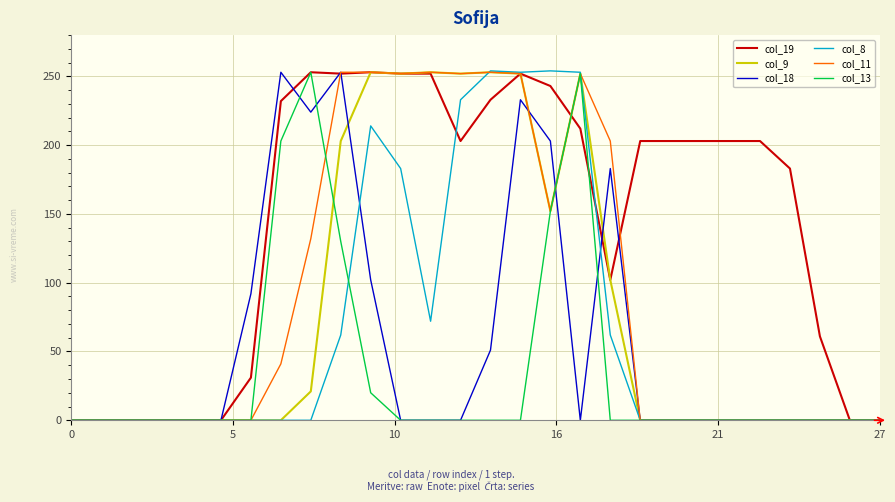

Which series has the largest total across all categories?

col_19